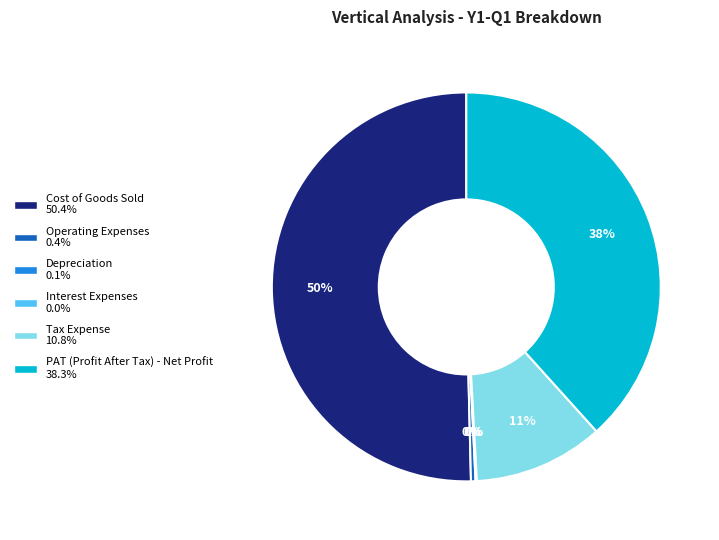

Between PAT (Profit After Tax) - Net Profit and Operating Expenses, which is larger?

PAT (Profit After Tax) - Net Profit